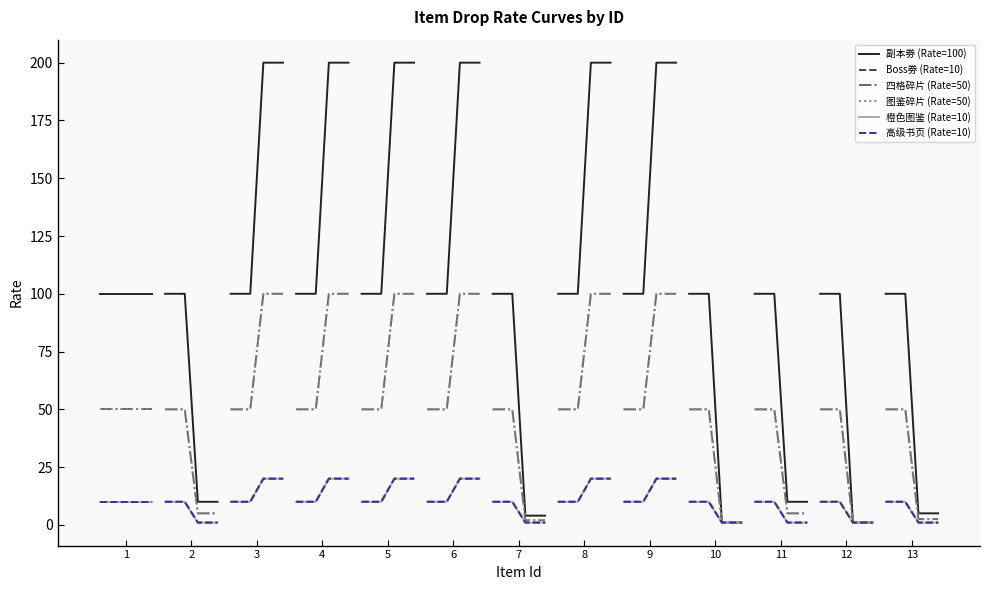

What are all the series names shown in the legend?

副本劵 (Rate=100), Boss劵 (Rate=10), 四格碎片 (Rate=50), 图鉴碎片 (Rate=50), 橙色图鉴 (Rate=10), 高级书页 (Rate=10)